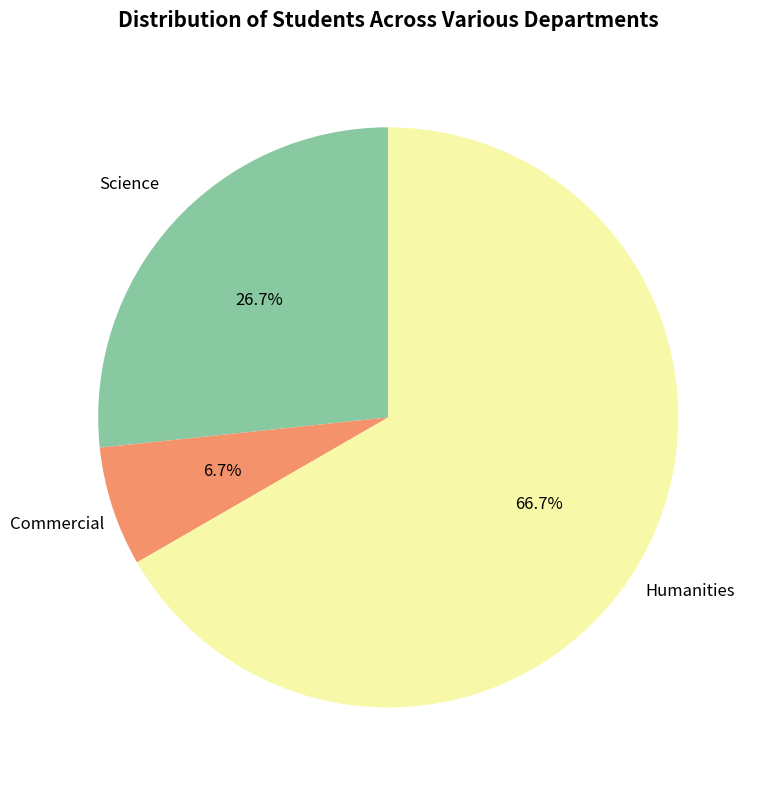

To the nearest percent, what is the average slice percentage?

33%